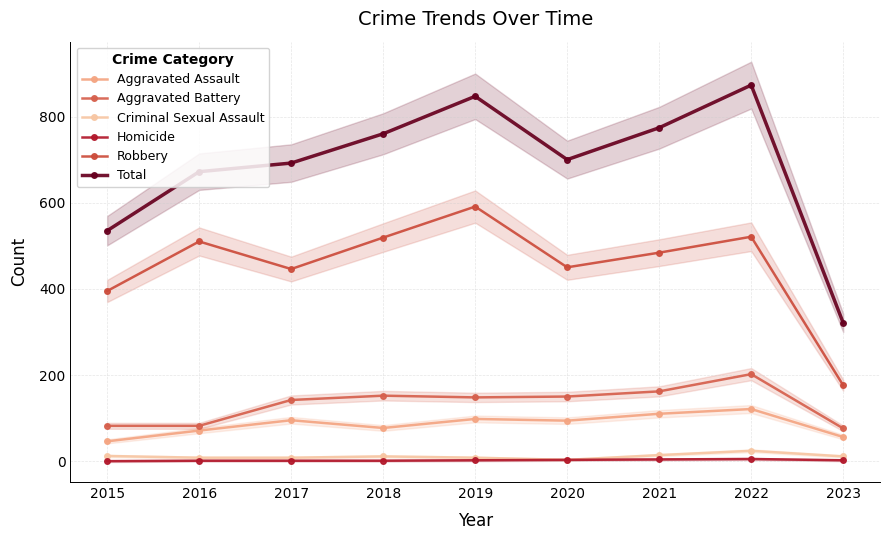

What is the average value of the Aggravated Assault series?

85